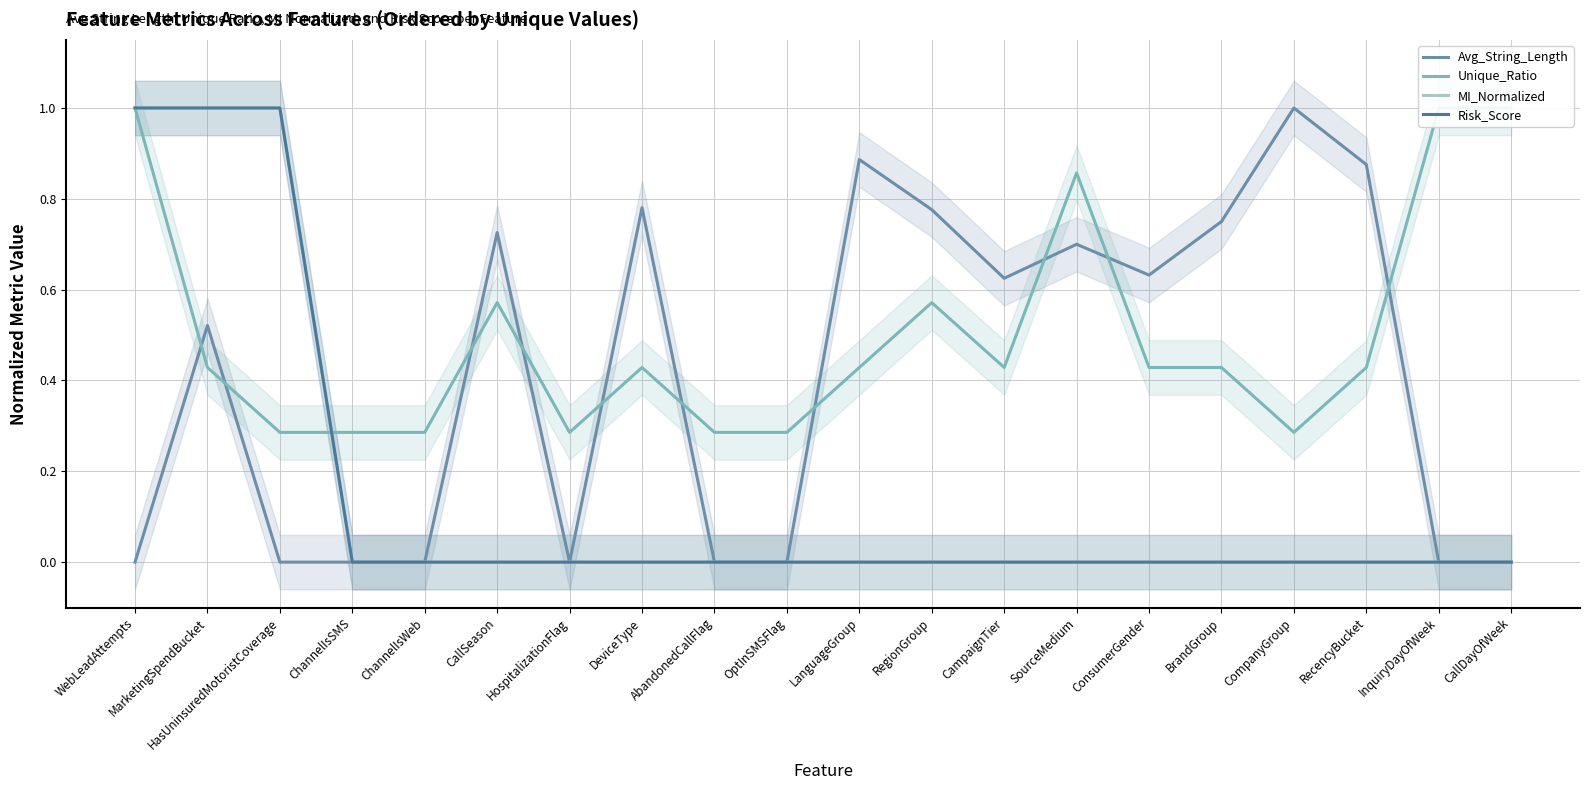

What is the total value across all series at HasUninsuredMotoristCoverage?

2.3